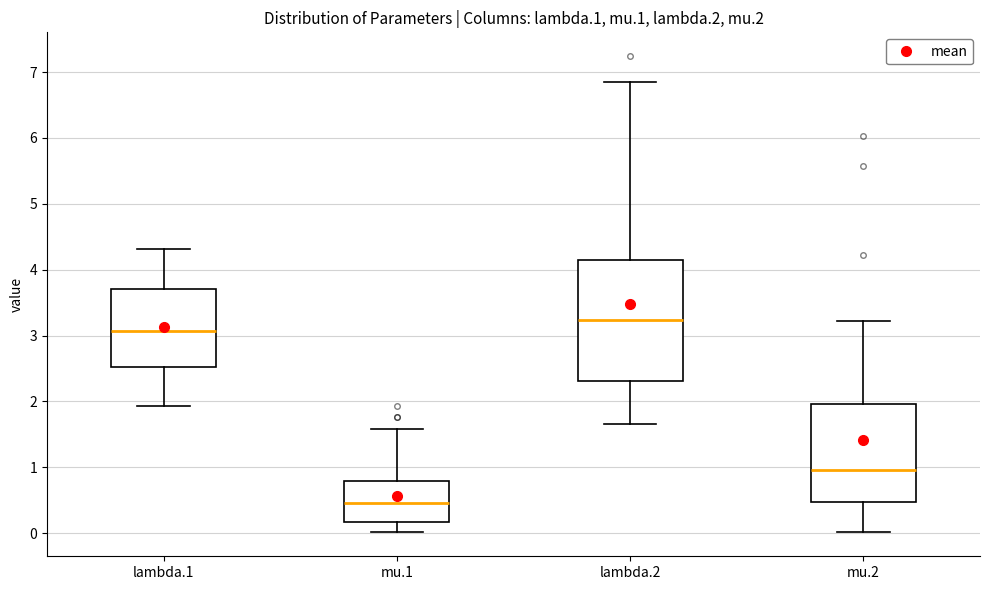

Reading left to right, transcribe this box plot: for each box, give where its median line is, the range the box spans, and where its two whiskers end, as read against the y-axis. The values are not printed on the chart, so give them approximately, as read against the axis.

lambda.1: median 3.1, box 2.5 to 3.7, whiskers 1.9 to 4.3
mu.1: median 0.5, box 0.2 to 0.8, whiskers 0.0 to 1.6
lambda.2: median 3.2, box 2.3 to 4.1, whiskers 1.7 to 6.9
mu.2: median 1.0, box 0.5 to 2.0, whiskers 0.0 to 3.2